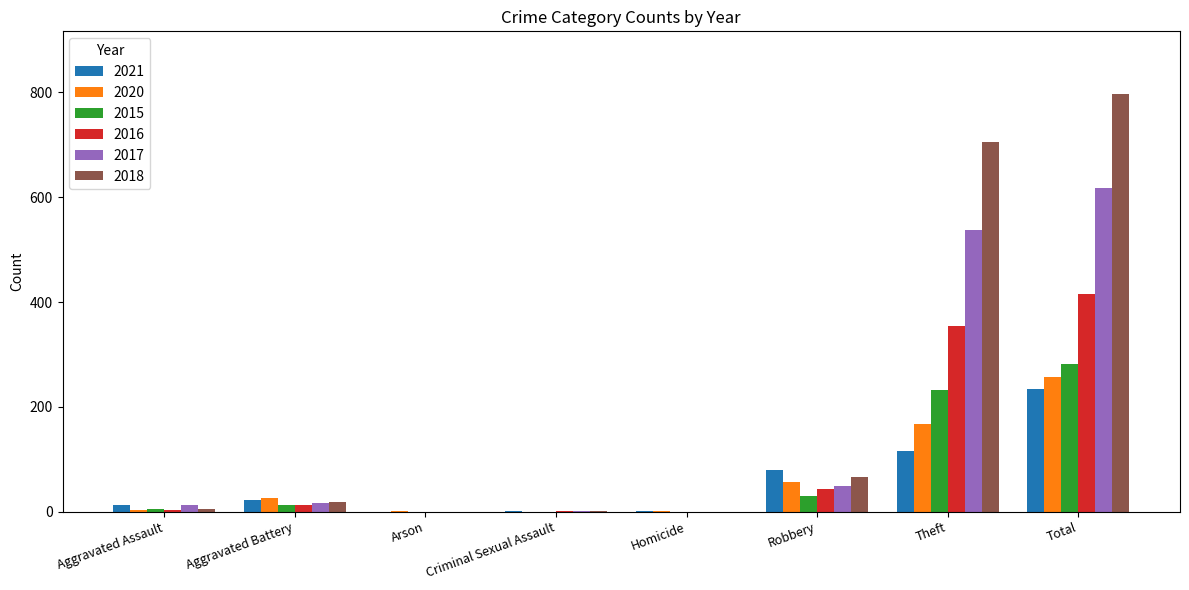

At which category is the sum across all series the highest?

Total